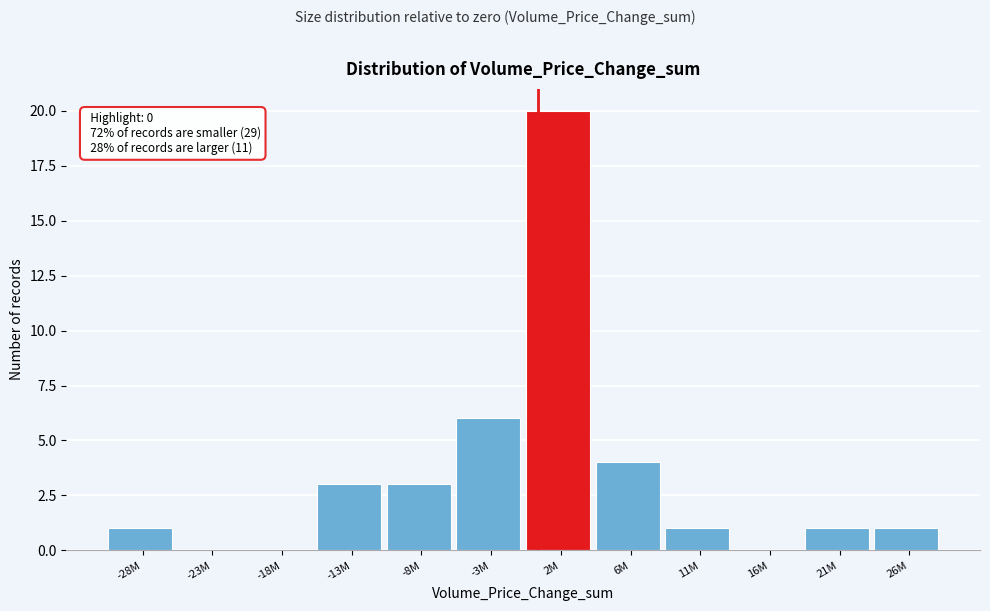

Reading left to right, extract all data points from this chart.

-28M=1	-23M=0	-18M=0	-13M=3	-8M=3	-3M=6	2M=20	6M=4	11M=1	16M=0	21M=1	26M=1